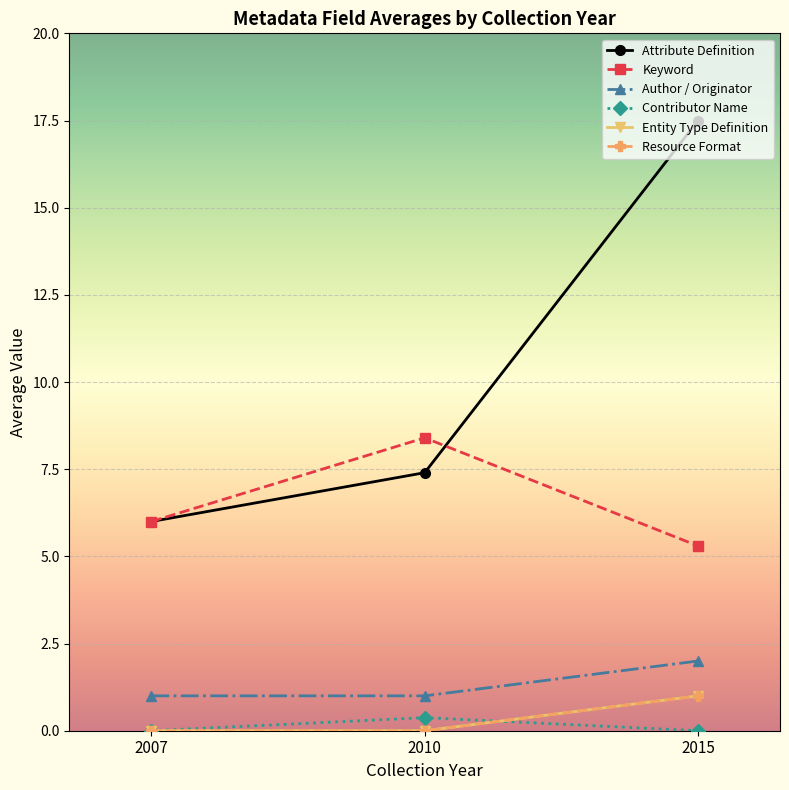

Between 2007 and 2010, which series saw the biggest shift?

Keyword